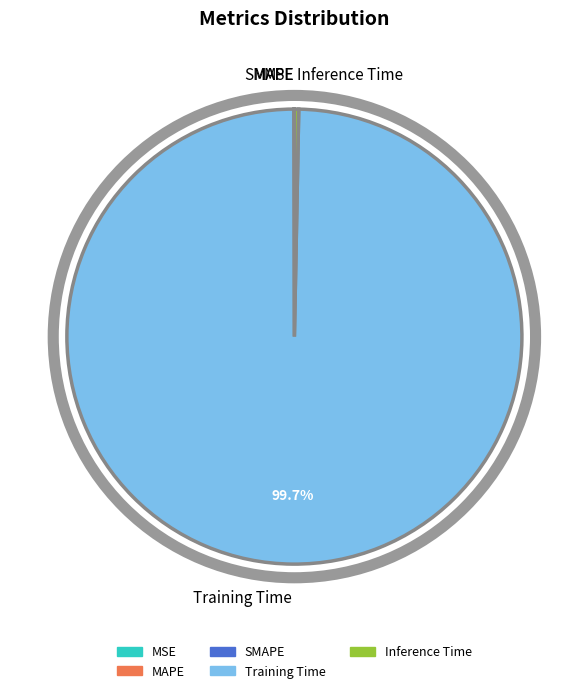

Which category has the biggest portion of the pie?

Training Time